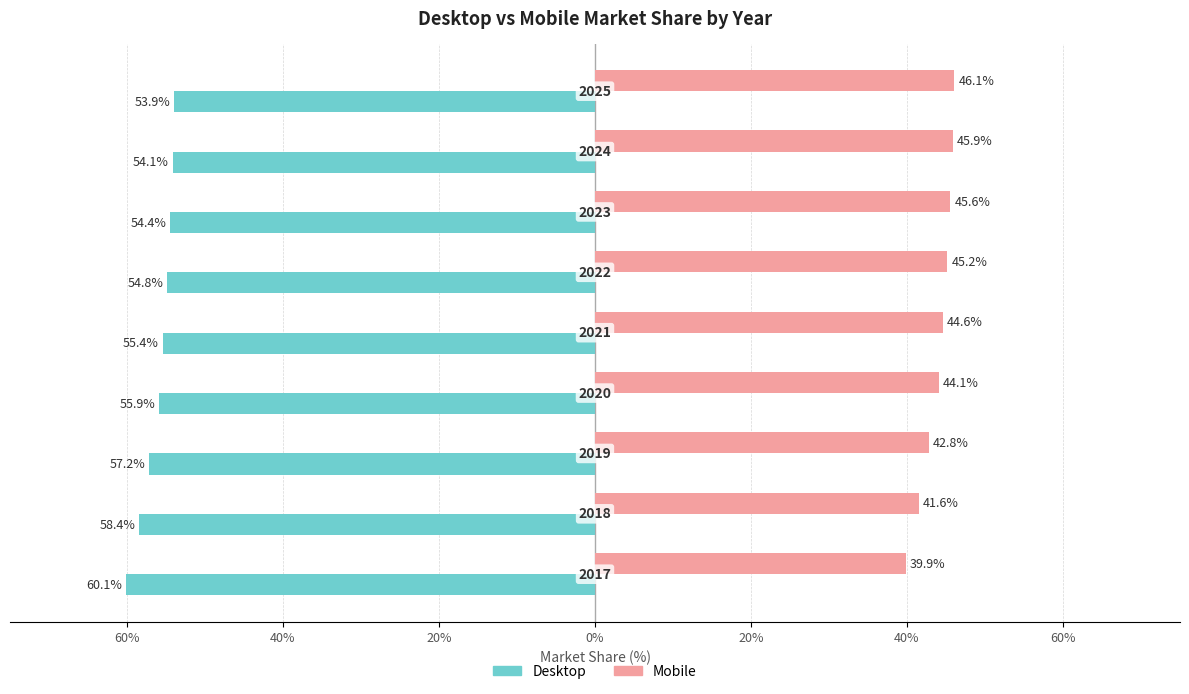

Which series has the largest range (max minus min)?

Desktop